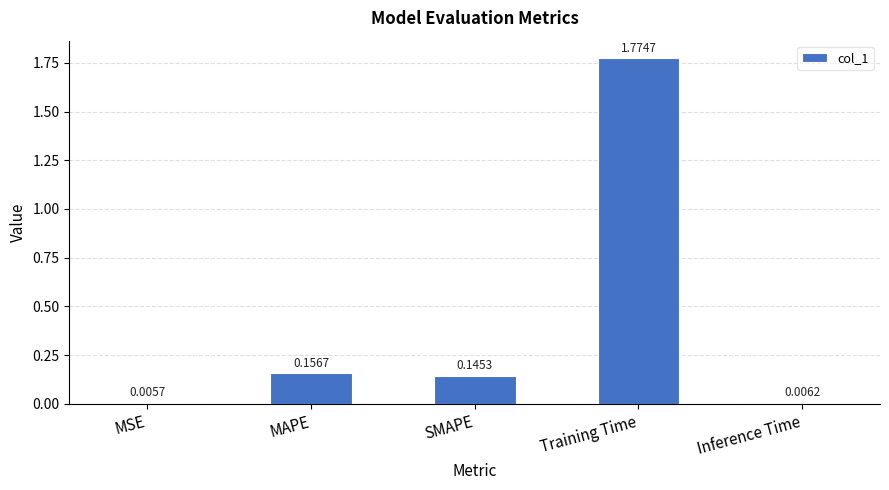

Between MSE and MAPE, which is larger?

MAPE